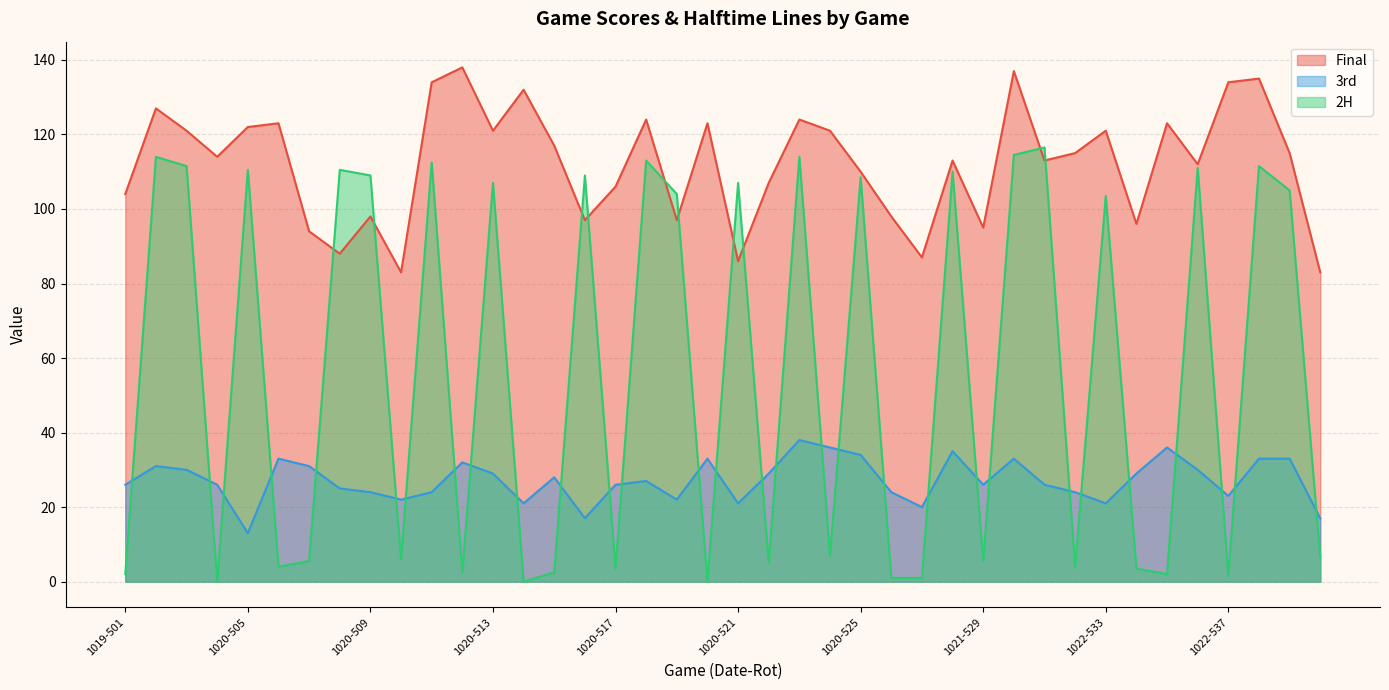

Rank the categories by 3rd value from highest to lowest.

1020-523, 1020-524, 1022-535, 1021-528, 1020-525, 1020-506, 1020-520, 1021-530, 1022-538, 1022-539, 1020-512, 1019-502, 1020-507, 1019-503, 1022-536, 1020-513, 1020-522, 1022-534, 1020-515, 1020-518, 1019-501, 1019-504, 1020-517, 1021-529, 1021-531, 1020-508, 1020-509, 1020-511, 1020-526, 1021-532, 1022-537, 1020-510, 1020-519, 1020-514, 1020-521, 1022-533, 1021-527, 1020-516, 1022-540, 1020-505